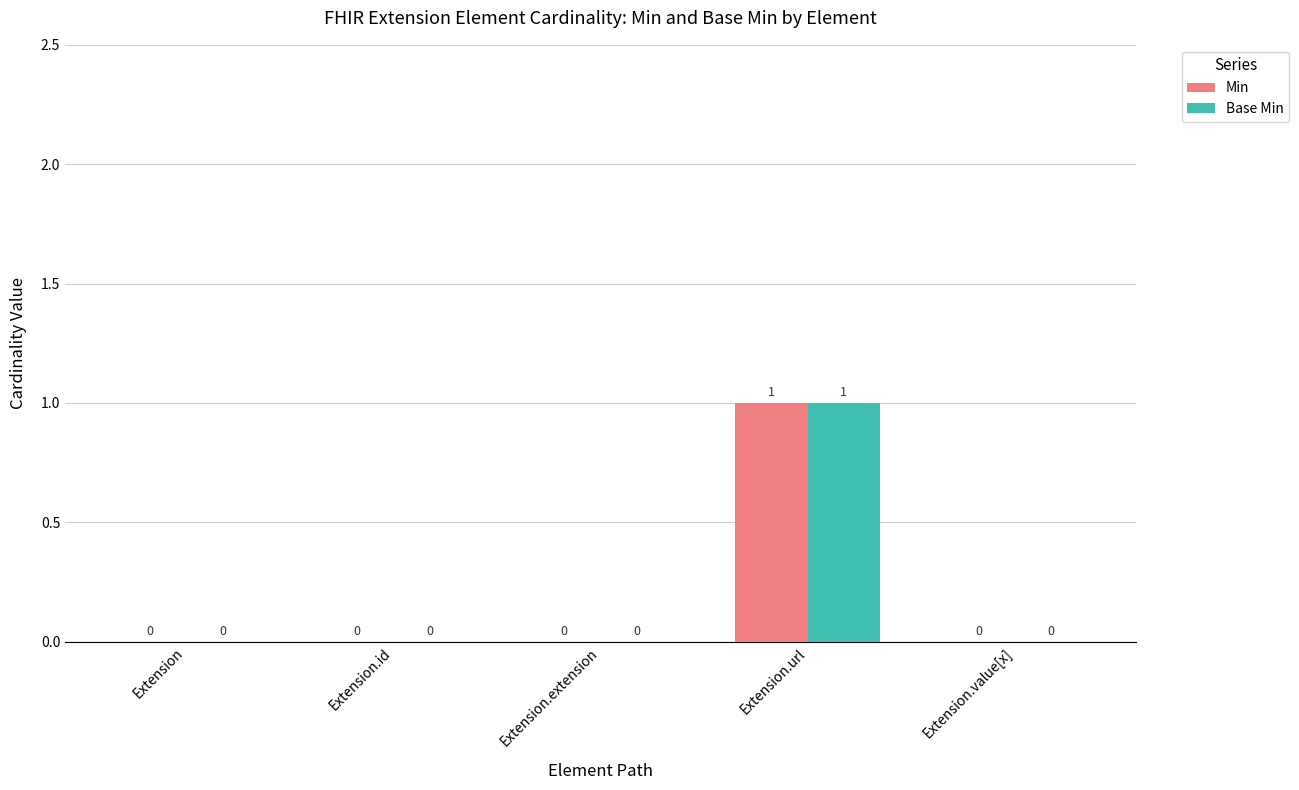

What are all the series names shown in the legend?

Min, Base Min